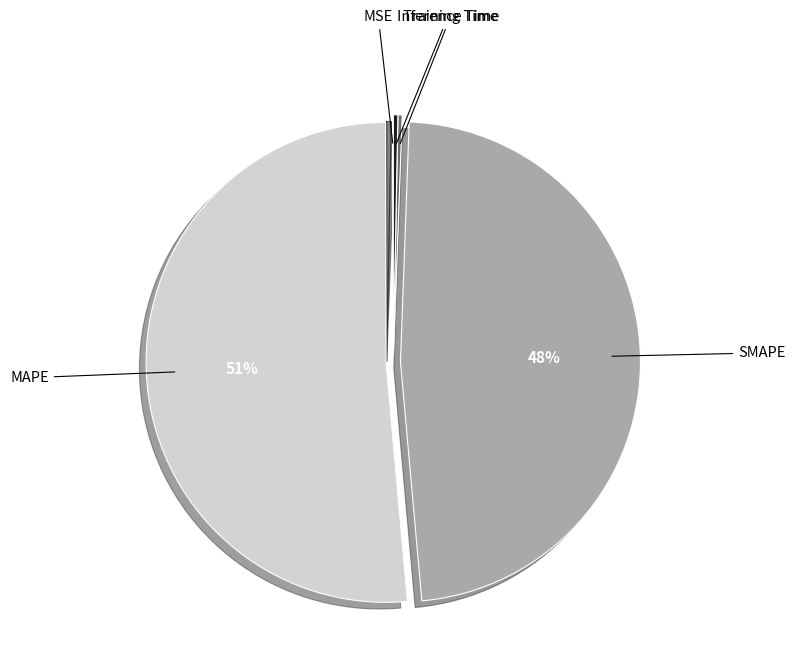

Does MAPE represent more than half of the total?

Yes